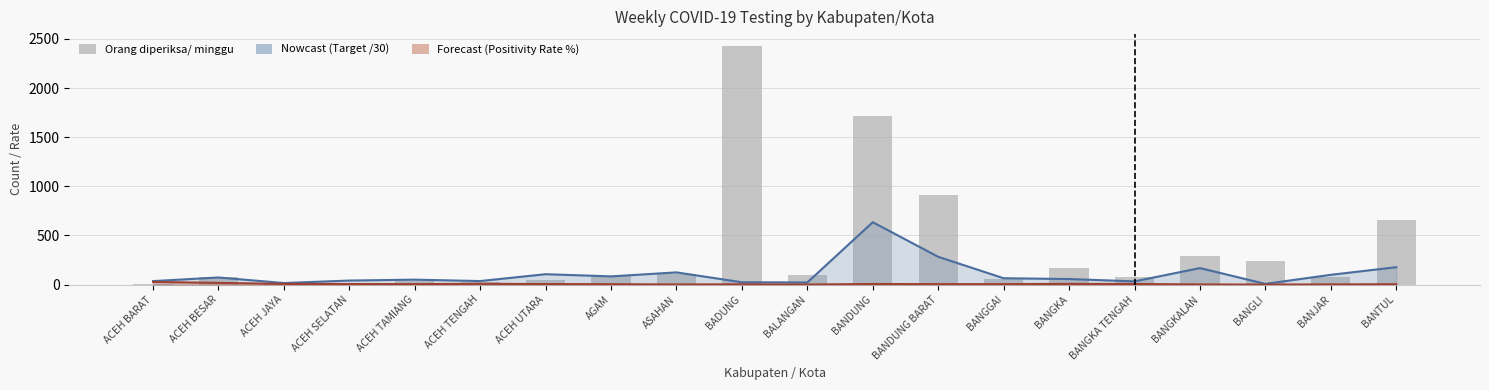

Reading left to right, extract all data points from this chart.

ACEH BARAT=11	ACEH BESAR=79	ACEH JAYA=14	ACEH SELATAN=16	ACEH TAMIANG=38	ACEH TENGAH=24	ACEH UTARA=52	AGAM=87	ASAHAN=112	BADUNG=2427	BALANGAN=95	BANDUNG=1716	BANDUNG BARAT=908	BANGGAI=59	BANGKA=170	BANGKA TENGAH=76	BANGKALAN=295	BANGLI=240	BANJAR=82	BANTUL=657